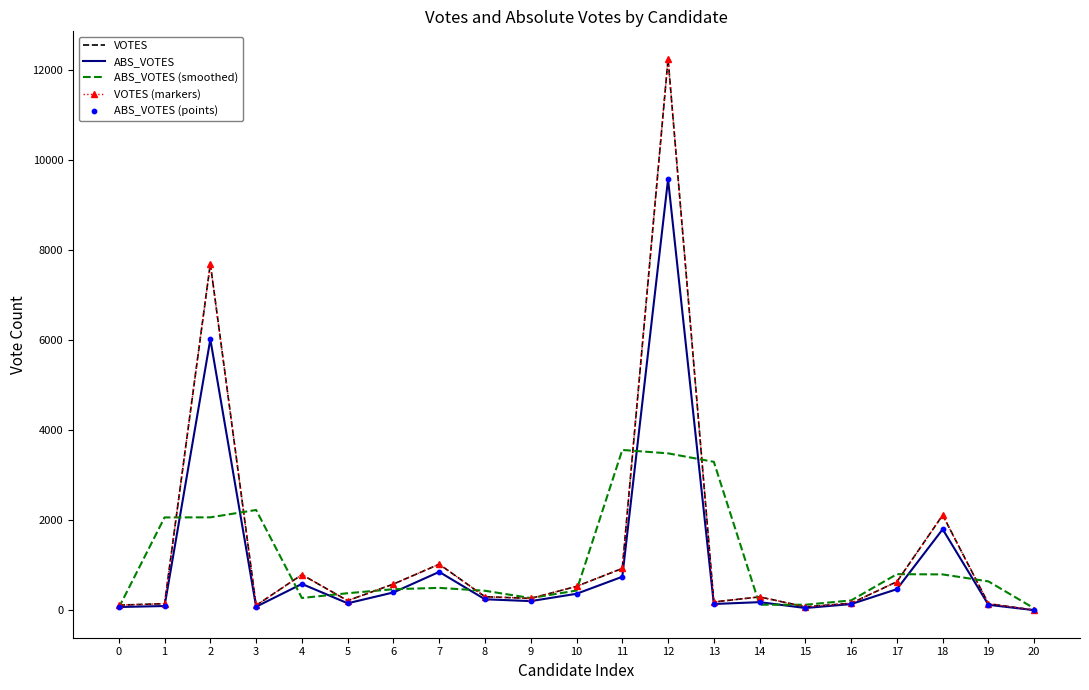

At how many categories does at least one series exceed 8161?

1